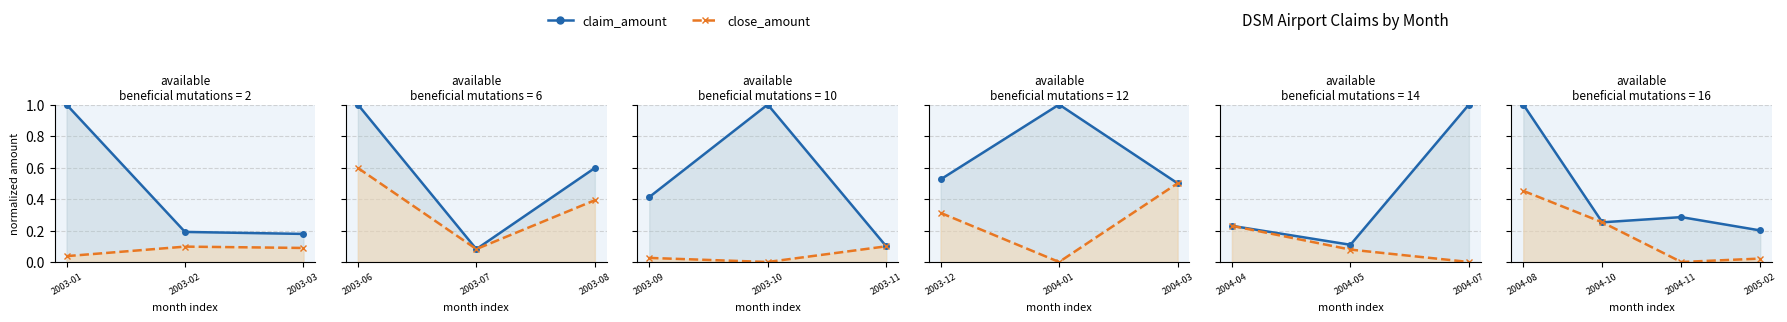

What is the label of the 3rd point from the left?

2004-11